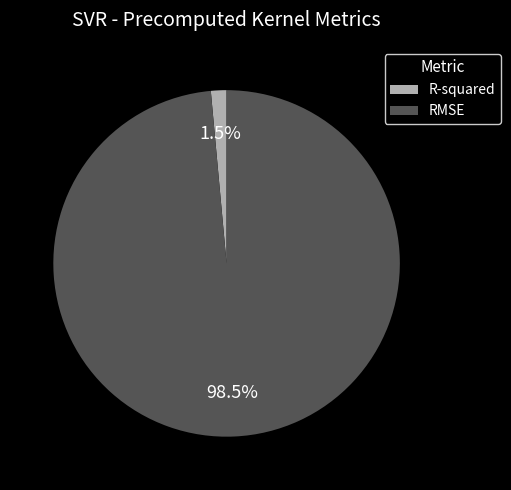

What percentage is NOT represented by R-squared?

98.5%